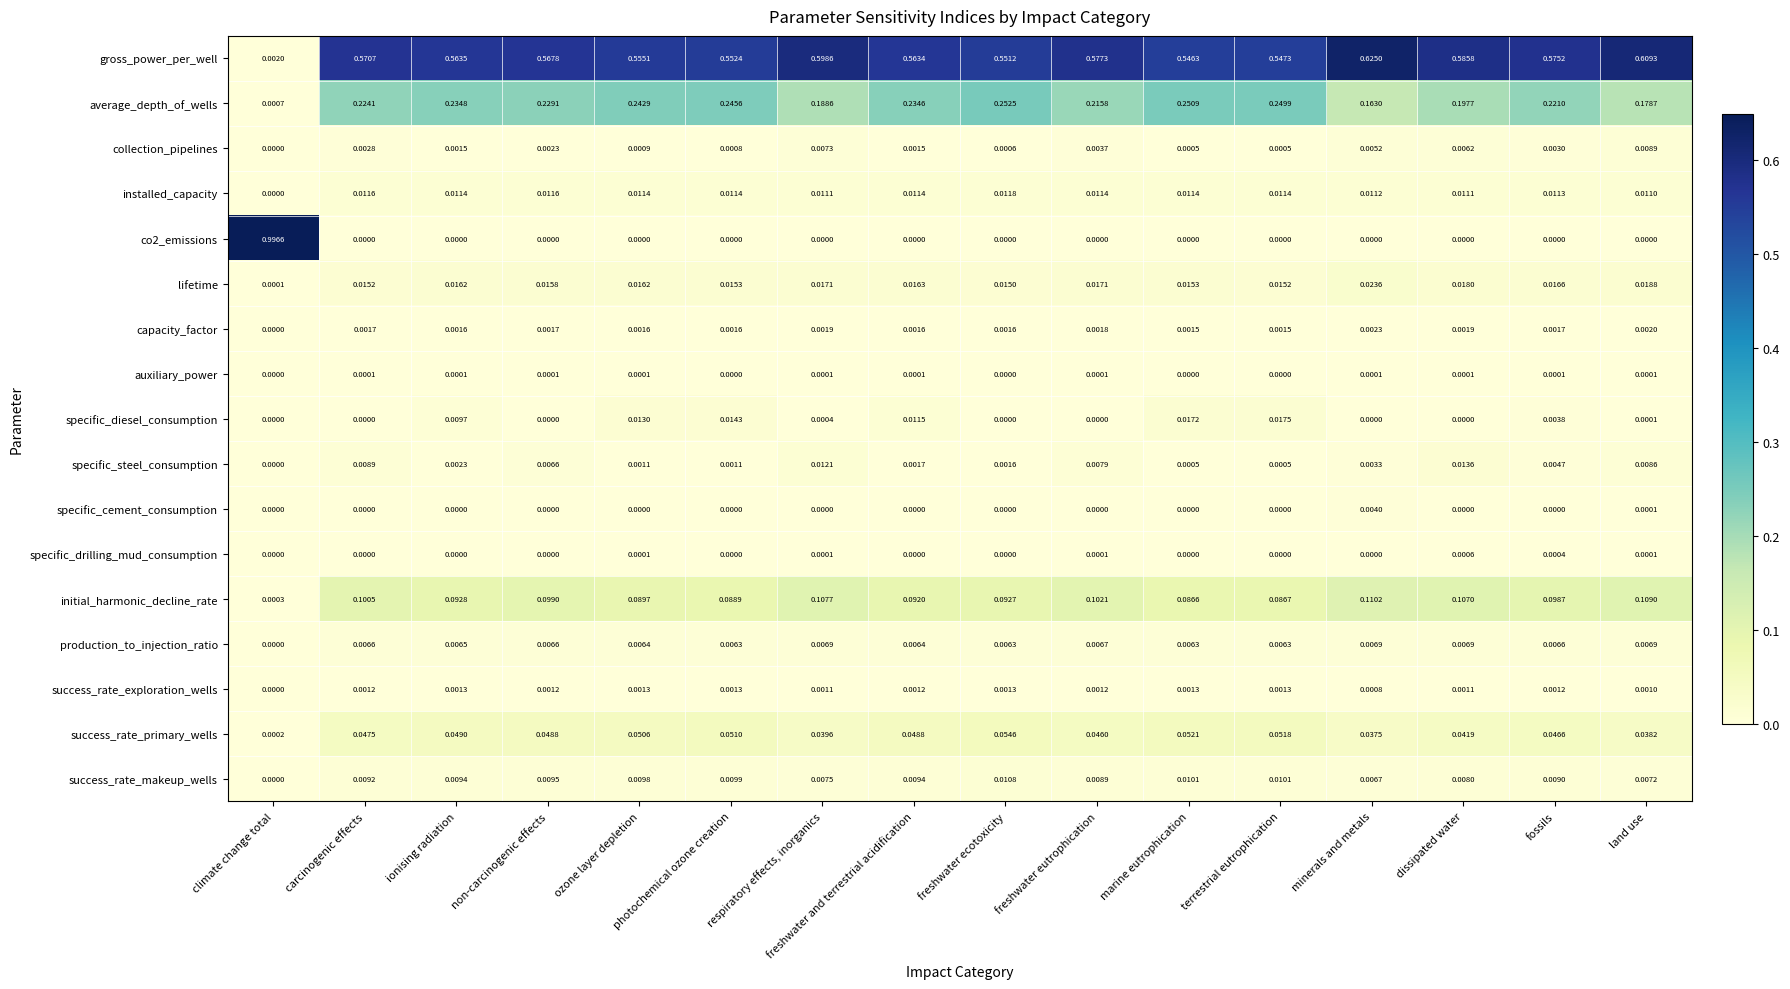

Between photochemical ozone creation and dissipated water, which series saw the biggest shift?

average_depth_of_wells